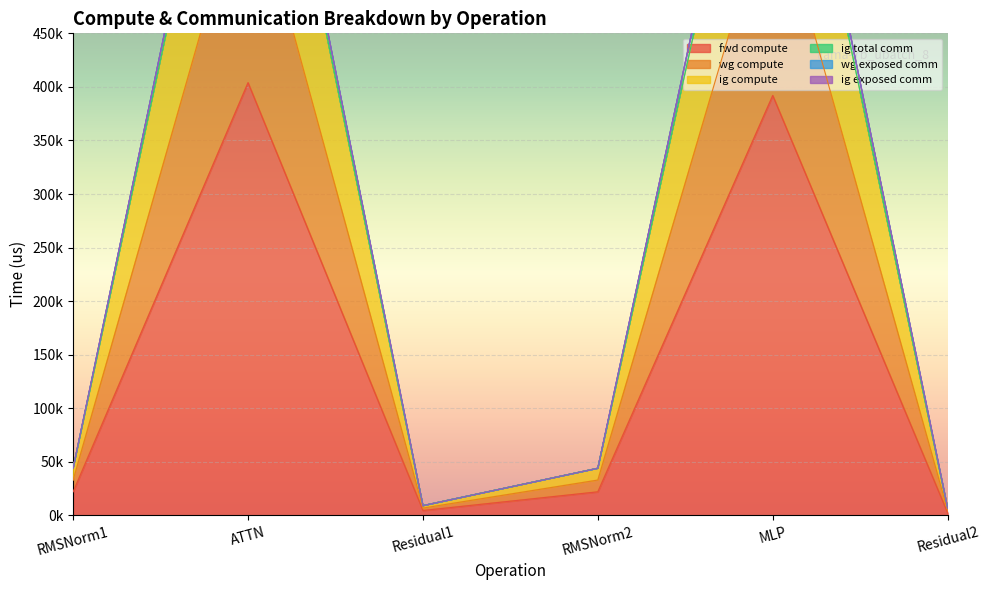

True or false: wg compute and wg exposed comm intersect in this chart.

False